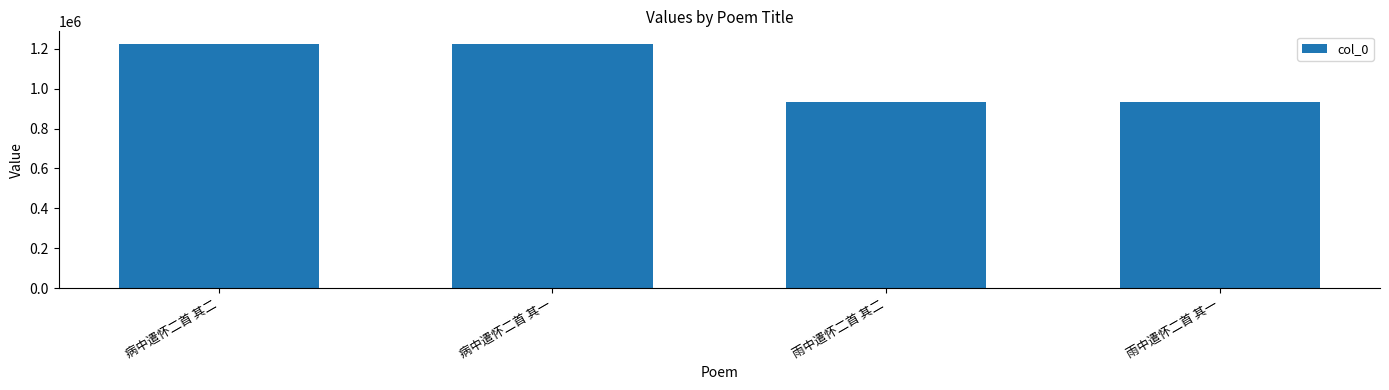

What is the sum of the values at 雨中遣怀二首 其二 and 病中遣怀二首 其二?

2158601